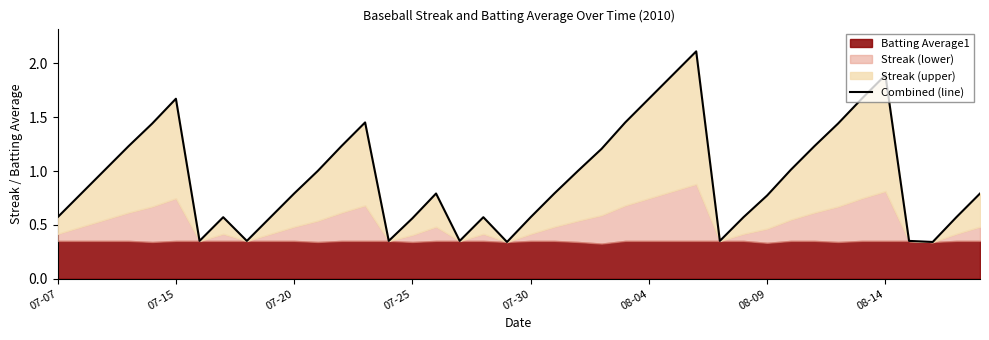

What is the average value?

0.9